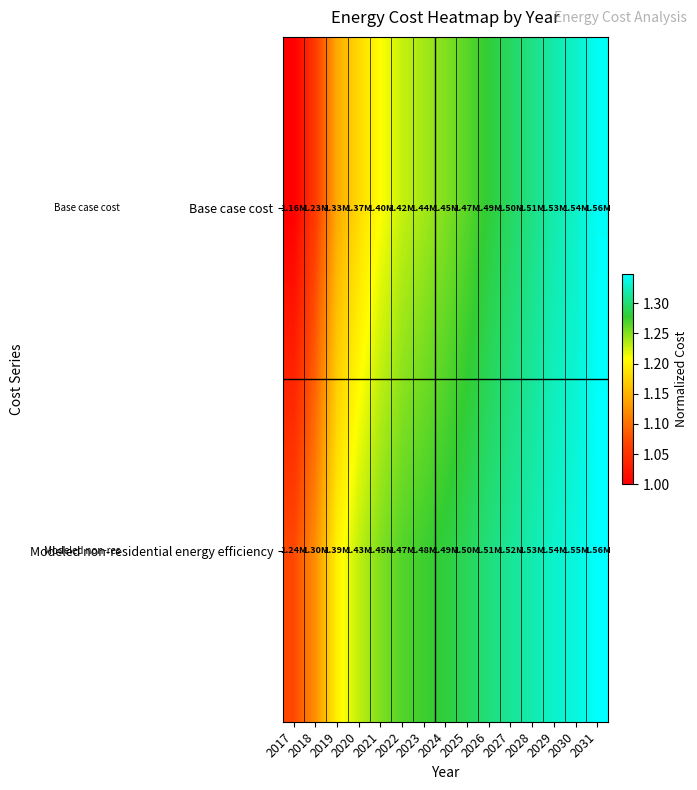

List the series in order of their overall mean, lowest first.

Base case cost, Modeled non-residential energy efficiency